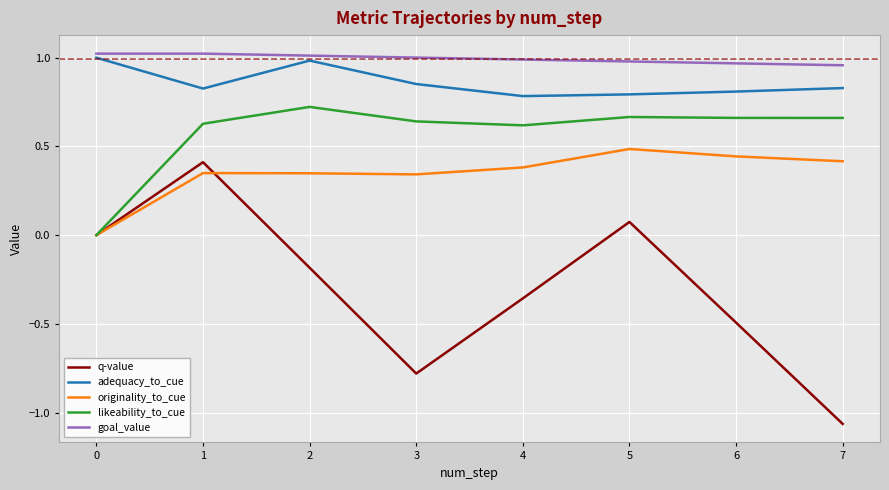

Which category has the lowest value across all series?

7